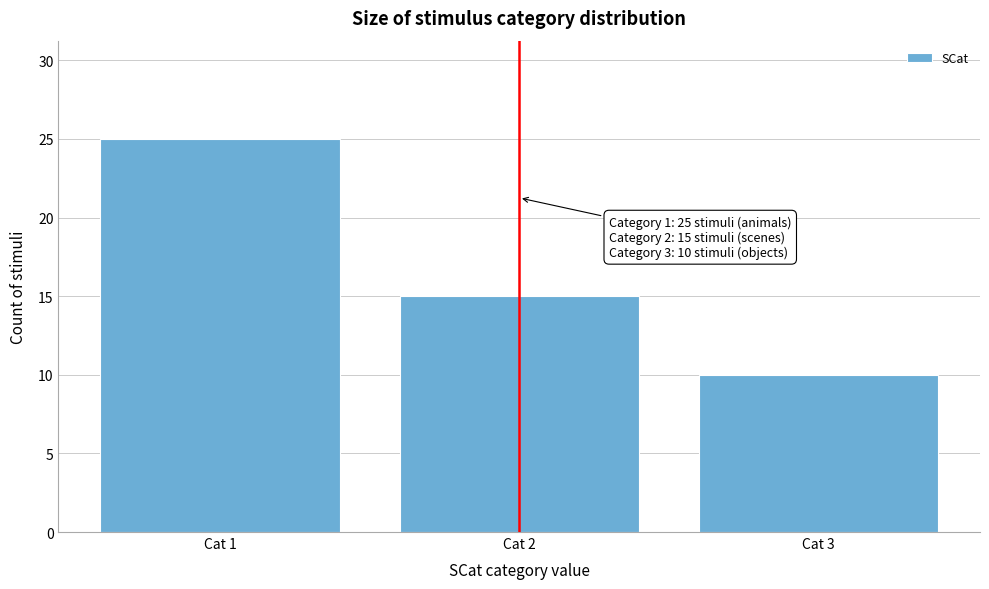

Reading left to right, list all the values displayed in this chart.

Cat 1=25	Cat 2=15	Cat 3=10